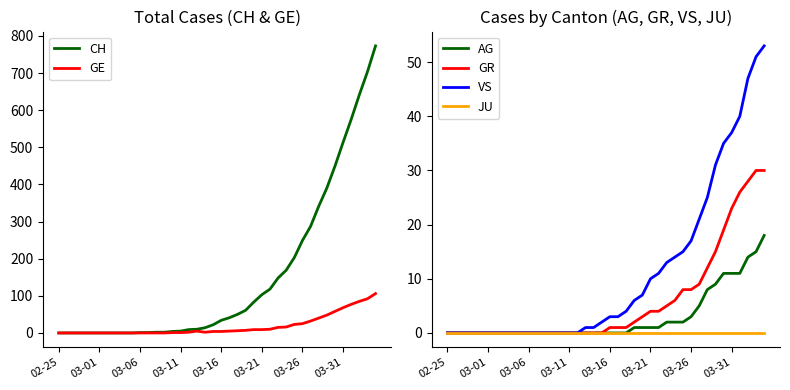

What is the total value across all series at 22?

61